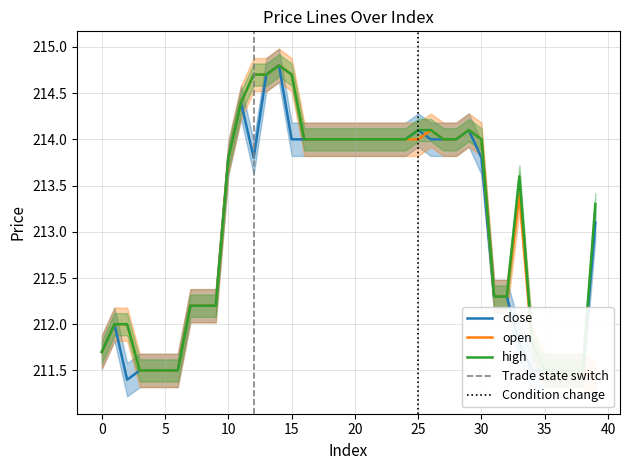

True or false: high has a value of 214.0 at 23.

True